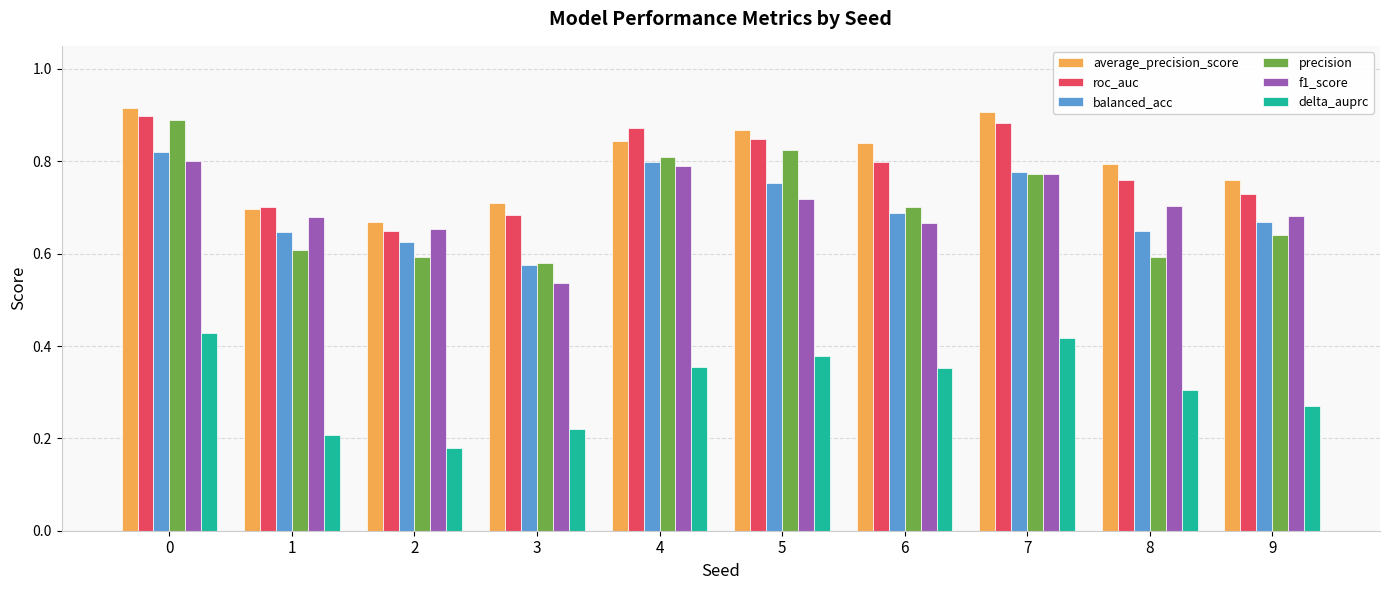

Between 7 and 9, which series saw the biggest shift?

roc_auc